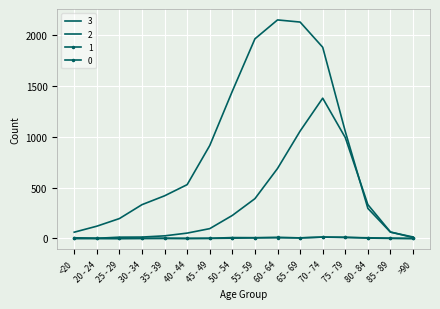

What is the difference between the highest and lowest values at 35 - 39?

419